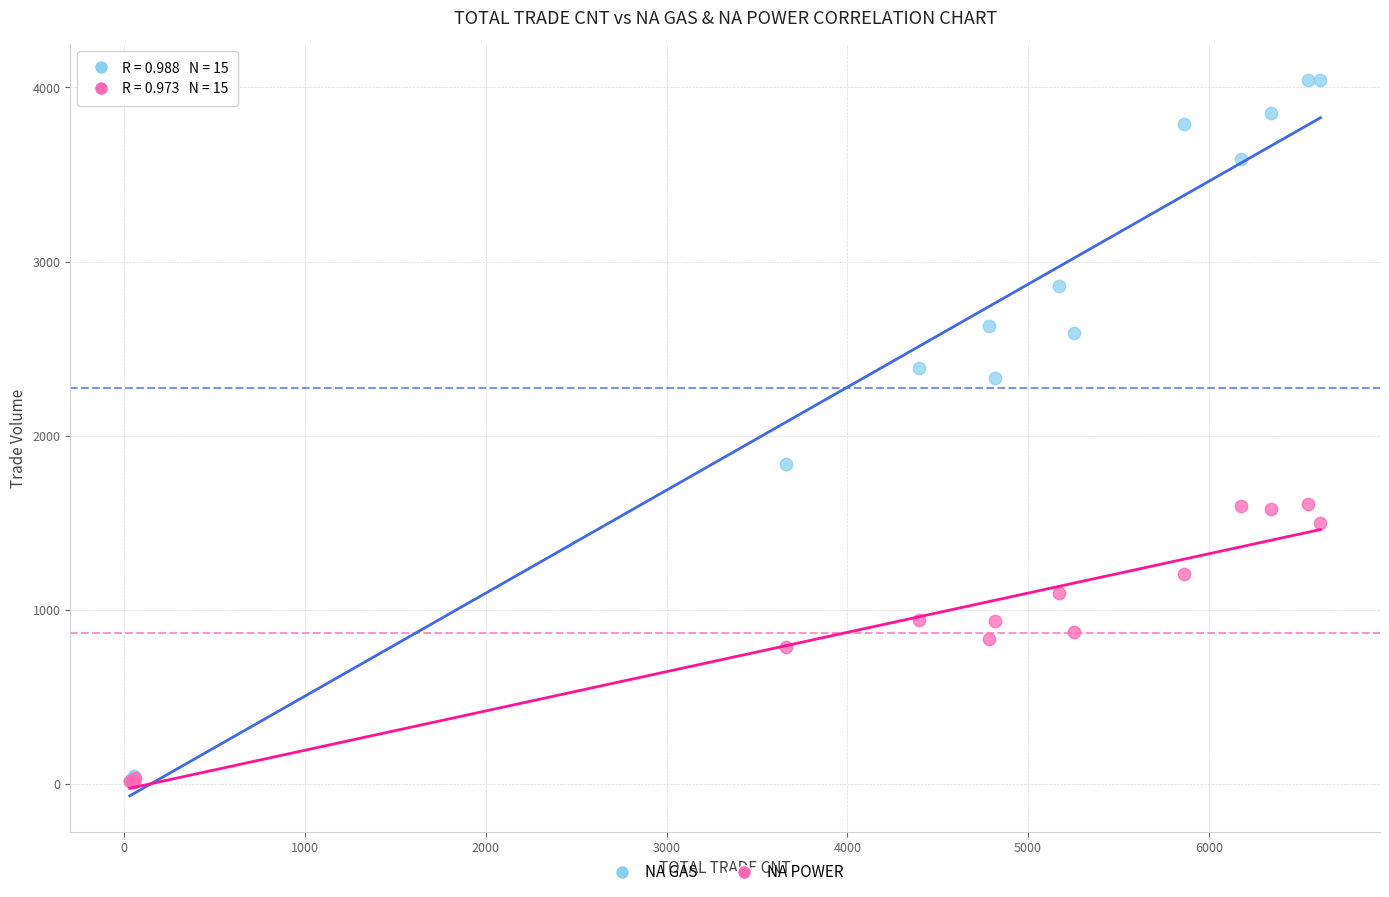

In the NA GAS series, what Y value is closest to 2028?

1839